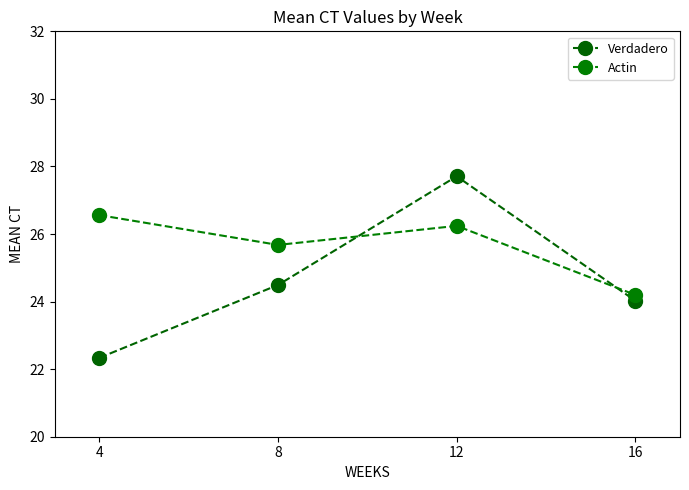

How many Actin values are between 25 and 26?

1